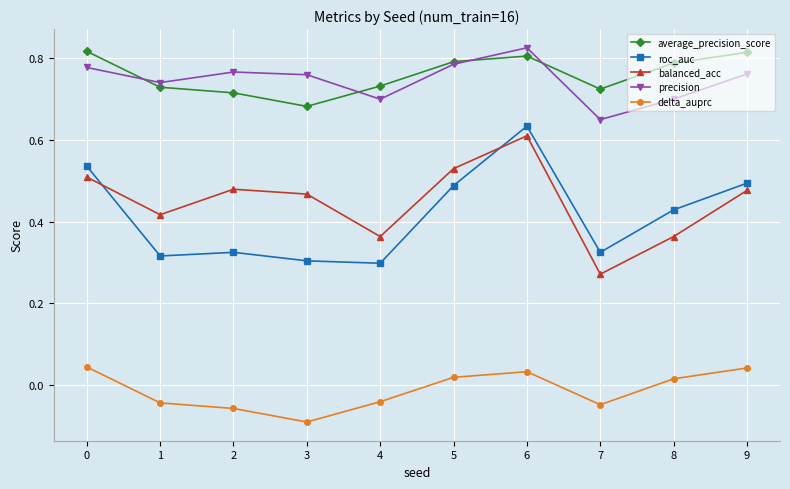

How many interior local valleys does the average_precision_score series have?

2